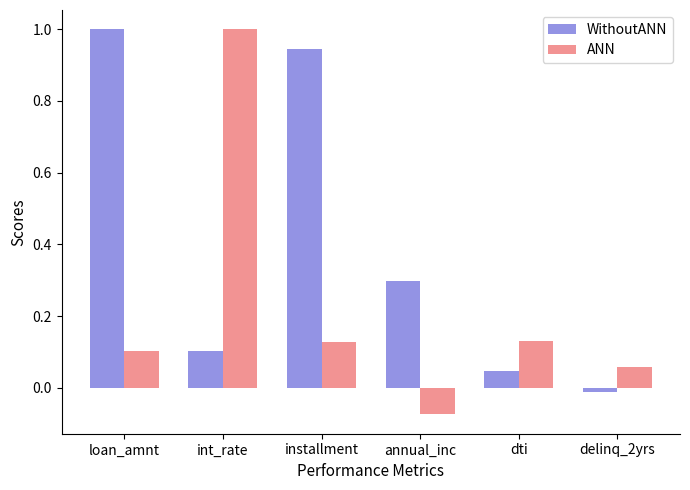

What is the greatest value displayed?

1.0